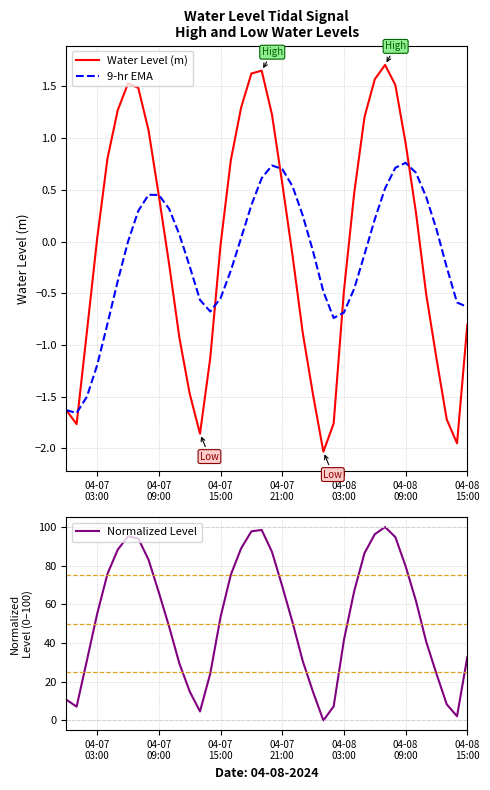

What is the maximum value for 9-hr EMA?

0.8